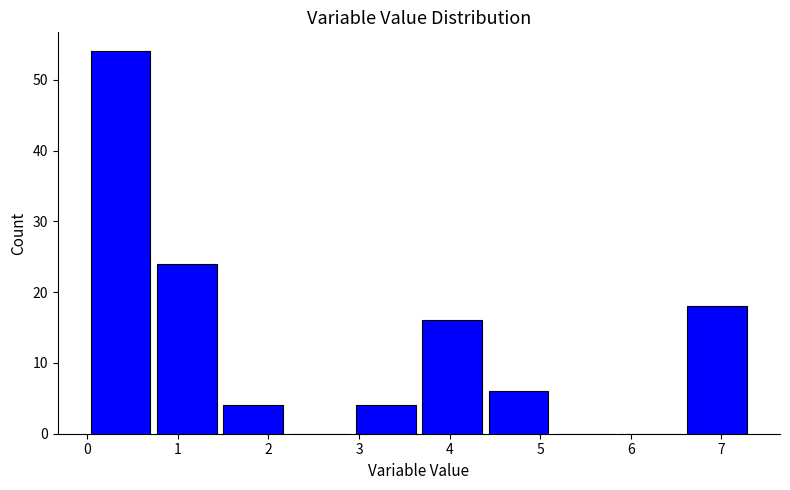

Reading left to right, list every bar in this chart as the range it spans on the x-axis followed by its height. Neither the bar edges nor the heights are printed on the chart, so give them approximately, as read against the axes.

0.0 to 0.7: 54
0.7 to 1.5: 24
1.5 to 2.2: 4
2.2 to 2.9: 0
2.9 to 3.7: 4
3.7 to 4.4: 16
4.4 to 5.1: 6
5.1 to 5.9: 0
5.9 to 6.6: 0
6.6 to 7.3: 18